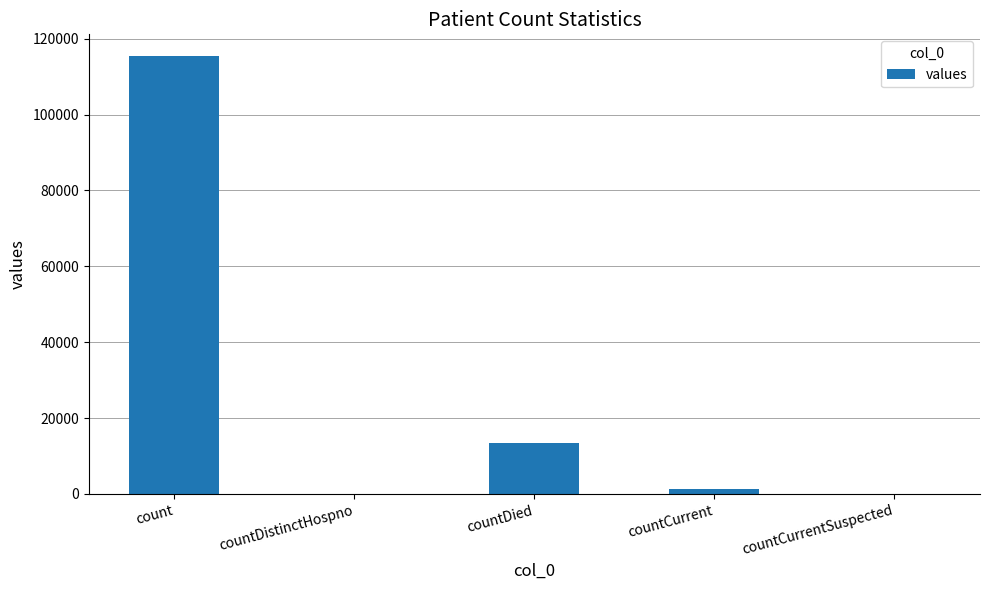

How many data points does each series have?

5